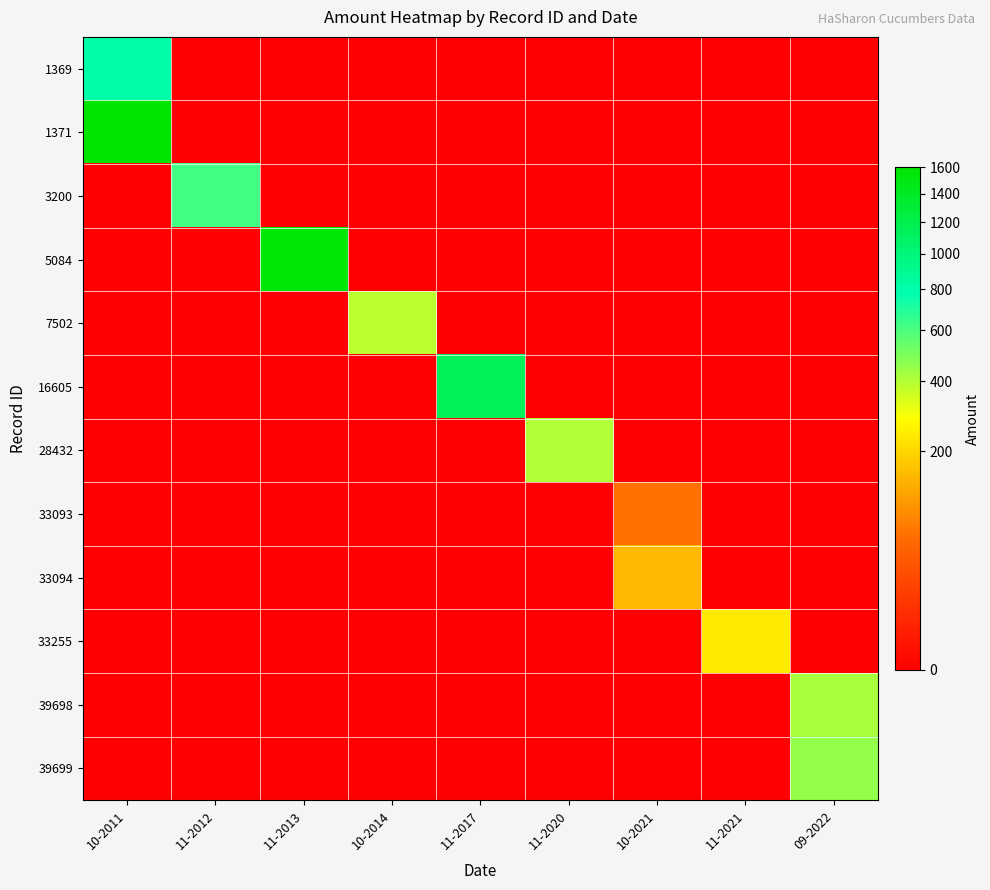

Reading left to right, list all the values displayed in this chart.

1369: 10-2011=800	11-2012=0	11-2013=0	10-2014=0	11-2017=0	11-2020=0	10-2021=0	11-2021=0	09-2022=0
1371: 10-2011=1600	11-2012=0	11-2013=0	10-2014=0	11-2017=0	11-2020=0	10-2021=0	11-2021=0	09-2022=0
3200: 10-2011=0	11-2012=625	11-2013=0	10-2014=0	11-2017=0	11-2020=0	10-2021=0	11-2021=0	09-2022=0
5084: 10-2011=0	11-2012=0	11-2013=1560	10-2014=0	11-2017=0	11-2020=0	10-2021=0	11-2021=0	09-2022=0
7502: 10-2011=0	11-2012=0	11-2013=0	10-2014=380	11-2017=0	11-2020=0	10-2021=0	11-2021=0	09-2022=0
16605: 10-2011=0	11-2012=0	11-2013=0	10-2014=0	11-2017=1140	11-2020=0	10-2021=0	11-2021=0	09-2022=0
28432: 10-2011=0	11-2012=0	11-2013=0	10-2014=0	11-2017=0	11-2020=400	10-2021=0	11-2021=0	09-2022=0
33093: 10-2011=0	11-2012=0	11-2013=0	10-2014=0	11-2017=0	11-2020=0	10-2021=60	11-2021=0	09-2022=0
33094: 10-2011=0	11-2012=0	11-2013=0	10-2014=0	11-2017=0	11-2020=0	10-2021=150	11-2021=0	09-2022=0
33255: 10-2011=0	11-2012=0	11-2013=0	10-2014=0	11-2017=0	11-2020=0	10-2021=0	11-2021=240	09-2022=0
39698: 10-2011=0	11-2012=0	11-2013=0	10-2014=0	11-2017=0	11-2020=0	10-2021=0	11-2021=0	09-2022=420
39699: 10-2011=0	11-2012=0	11-2013=0	10-2014=0	11-2017=0	11-2020=0	10-2021=0	11-2021=0	09-2022=450